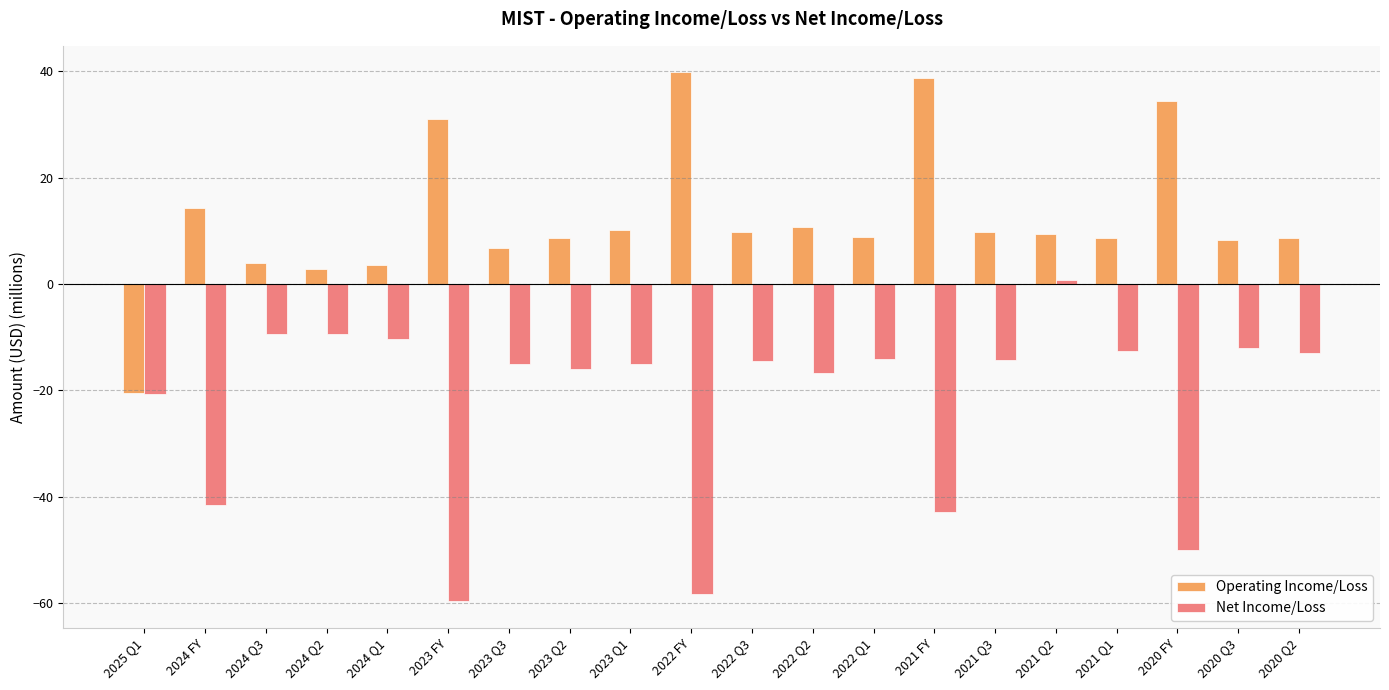

What is the greatest value displayed?

39.8